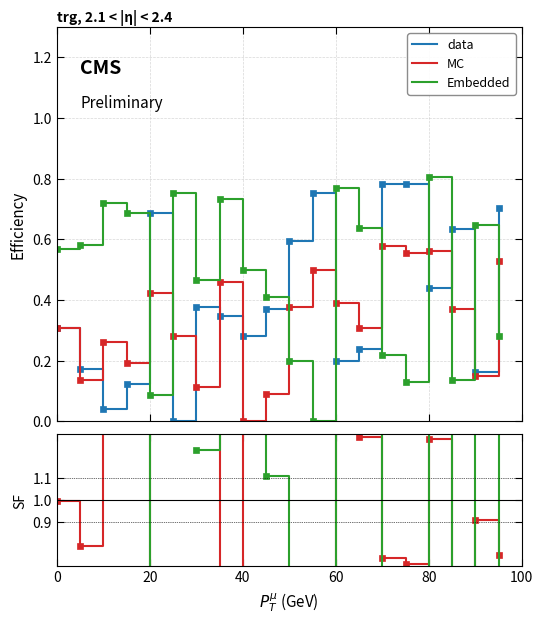

Is the value of Embedded at 9 greater than the value of data at 40?

Yes